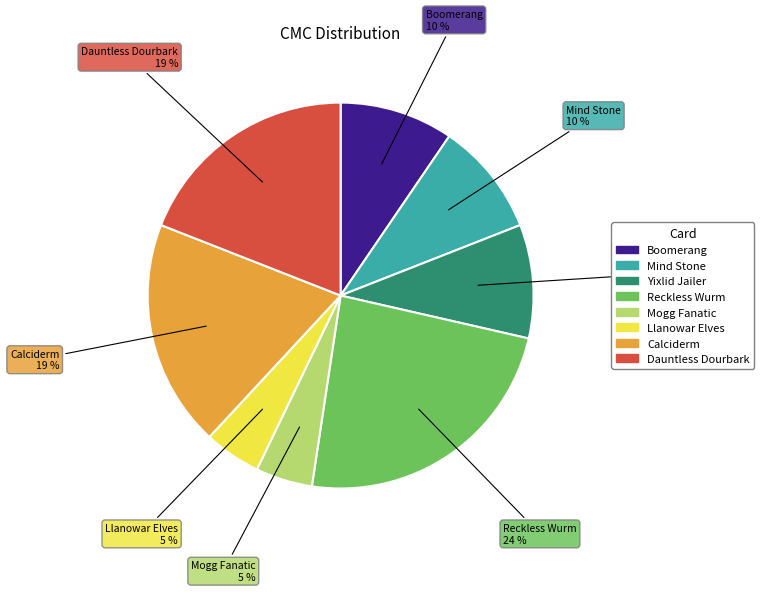

To the nearest percent, what is the difference between the largest and smallest slice percentages?

19%